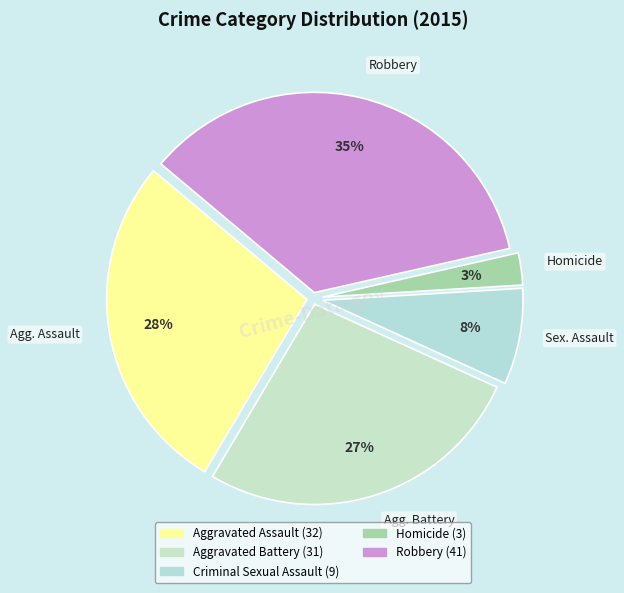

Which has a higher value, Robbery or Homicide?

Robbery